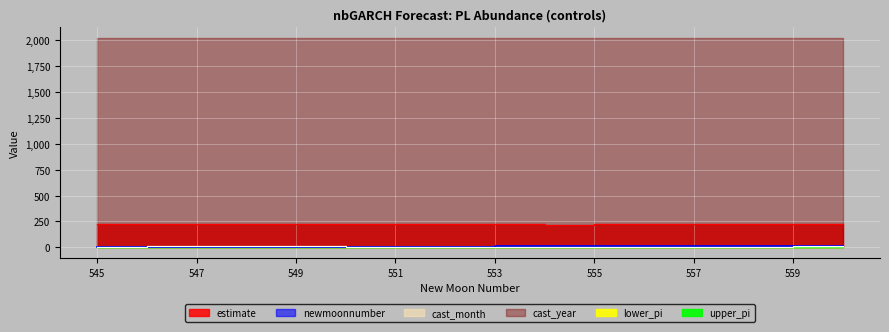

What is the spread (max minus min) of values at 10?

223.6